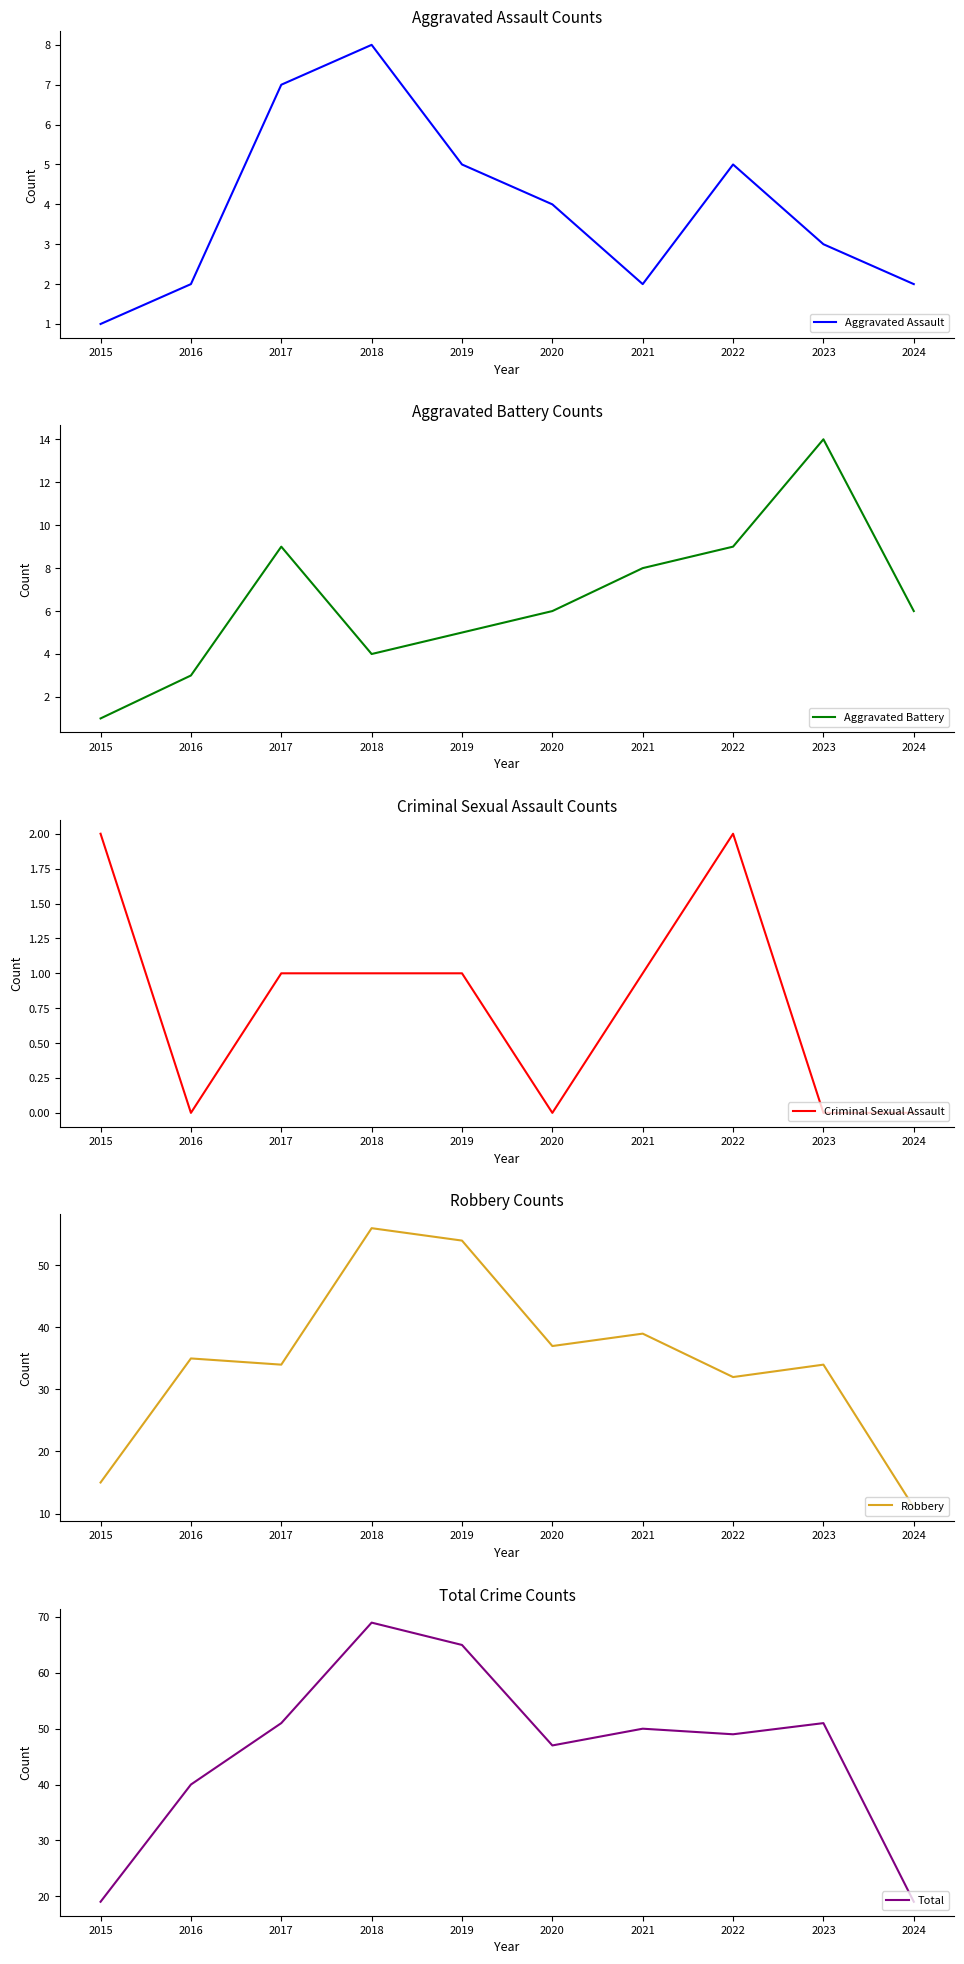

Reading left to right, list all the values displayed in this chart.

Aggravated Assault: 1	2	7	8	5	4	2	5	3	2
Aggravated Battery: 1	3	9	4	5	6	8	9	14	6
Criminal Sexual Assault: 2	0	1	1	1	0	1	2	0	0
Robbery: 15	35	34	56	54	37	39	32	34	11
Total: 19	40	51	69	65	47	50	49	51	19